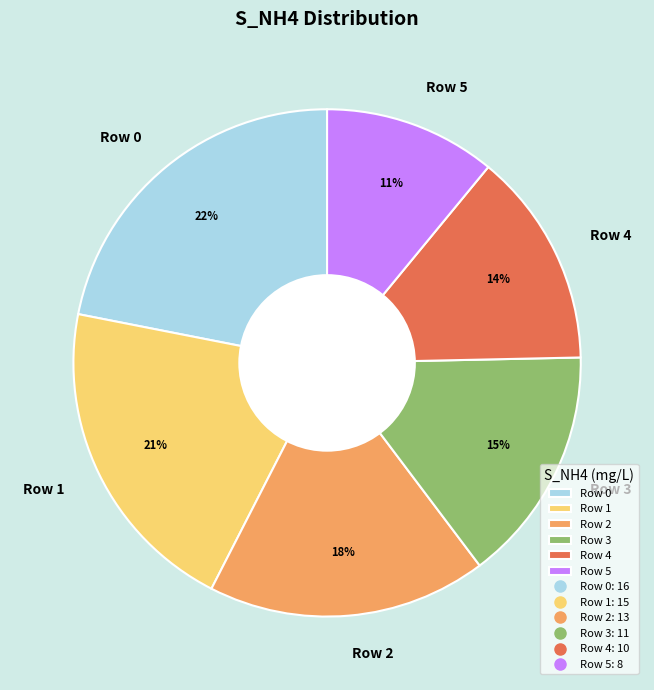

To the nearest percent, what is the average slice percentage?

17%